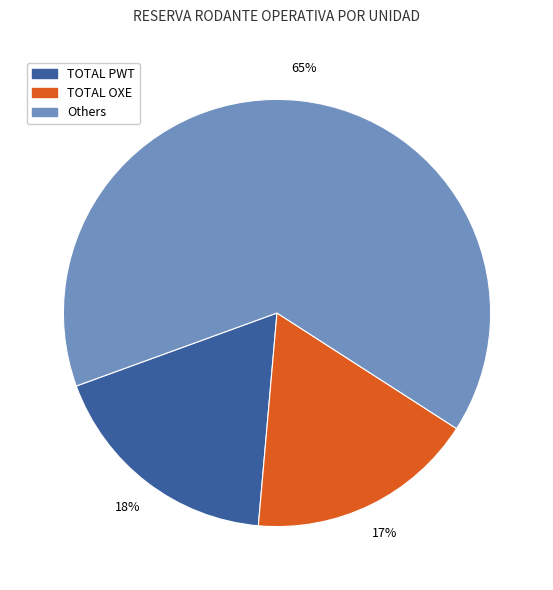

To the nearest percent, what is the average slice percentage?

33%